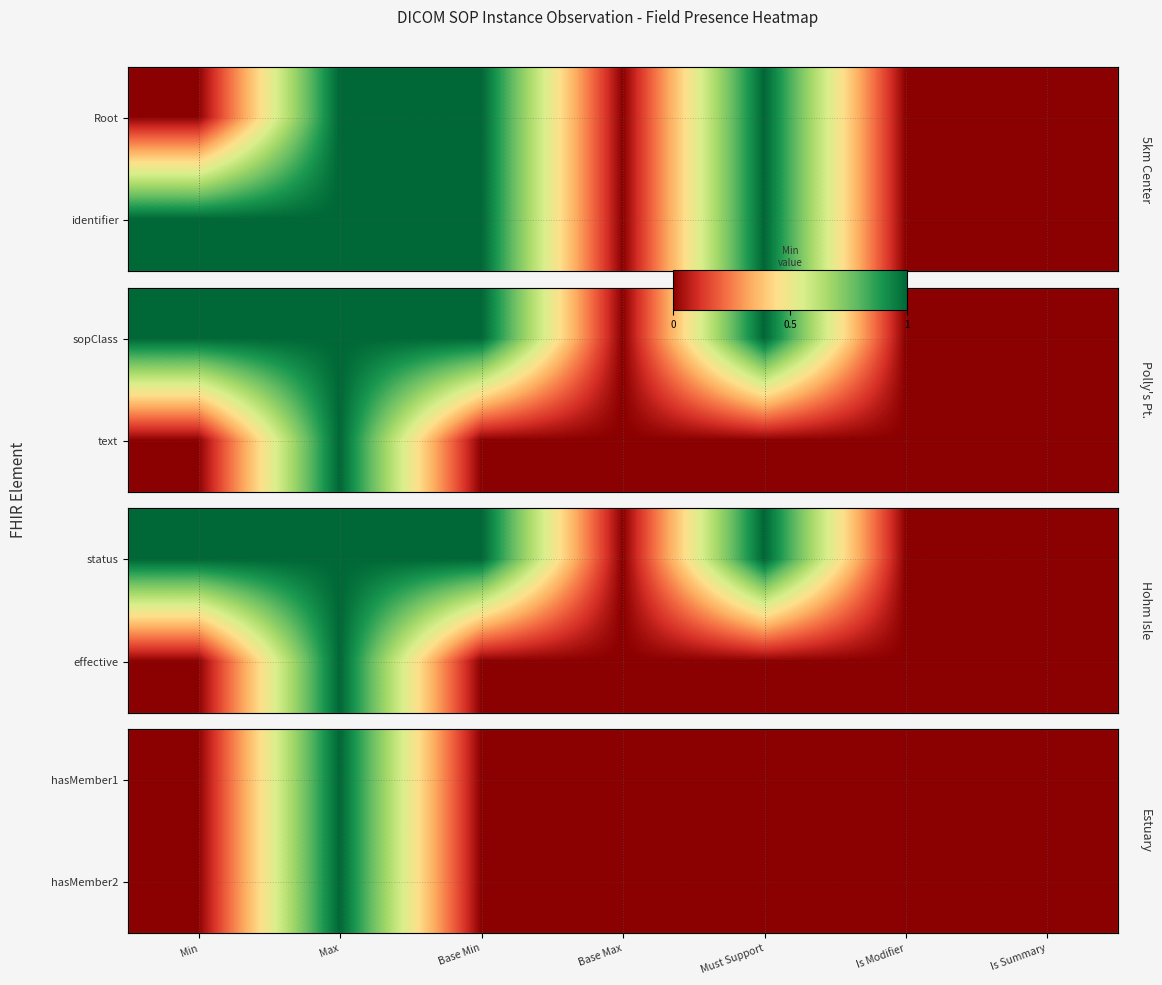

At which label does hasMember1 reach its peak?

Max